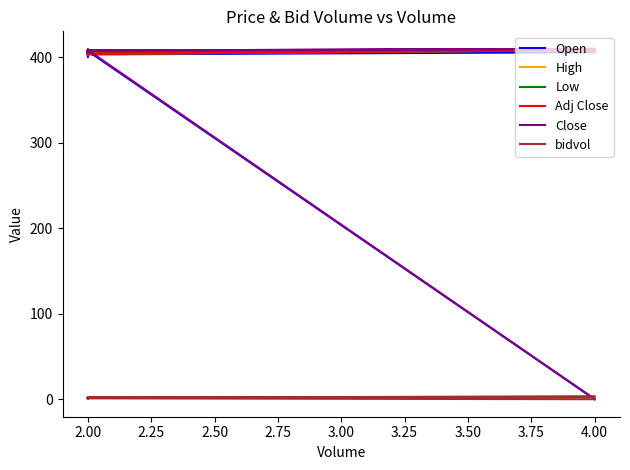

True or false: Close has a value of 408.5 at 2.00.

True